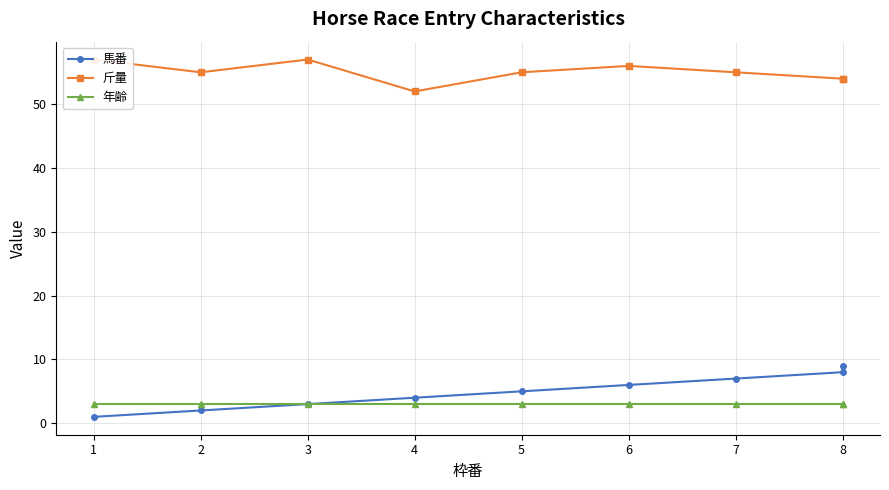

How many lines are shown in the chart?

3